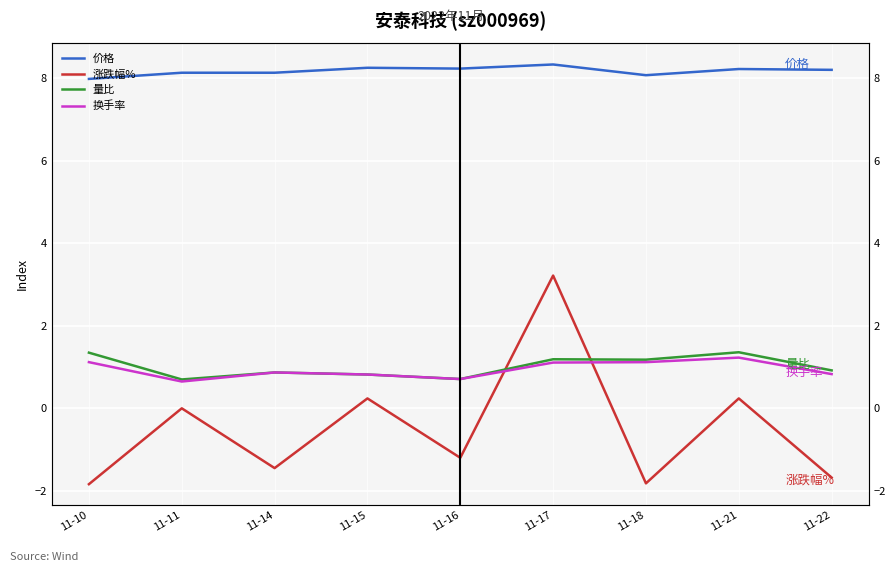

At which category is the sum across all series the highest?

11-17